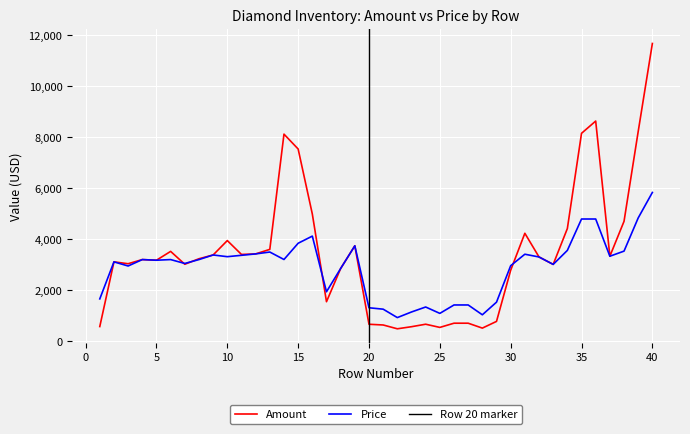

Reading left to right, transcribe all the data shown in this chart.

Amount: 1=583.8	2=3120.0	3=3047.1	4=3210.0	5=3184.6	6=3531.0	7=3026.6	8=3242.1	9=3390.4	10=3954.8	11=3411.2	12=3432.3	13=3610.6	14=8128.9	15=7546.0	16=4997.3	17=1557.6	18=2860.0	19=3750.0	20=673.2	21=645.1	22=495.6	23=577.5	24=675.0	25=550.0	26=715.0	27=715.0	28=522.5	29=785.4	30=2791.8	31=4240.8	32=3312.0	33=3021.0	34=4426.8	35=8161.3	36=8641.4	37=3341.3	38=4710.1	39=8233.2	40=11684.1
Price: 1=1668.0	2=3120.0	3=2958.3	4=3210.0	5=3184.6	6=3210.0	7=3057.2	8=3210.0	9=3390.4	10=3323.4	11=3377.4	12=3432.3	13=3505.4	14=3213.0	15=3850.0	16=4130.0	17=1947.0	18=2860.0	19=3750.0	20=1320.0	21=1265.0	22=935.0	23=1155.0	24=1350.0	25=1100.0	26=1430.0	27=1430.0	28=1045.0	29=1540.0	30=2970.0	31=3420.0	32=3312.0	33=3021.0	34=3570.0	35=4800.8	36=4800.8	37=3341.3	38=3541.4	39=4843.1	40=5842.1